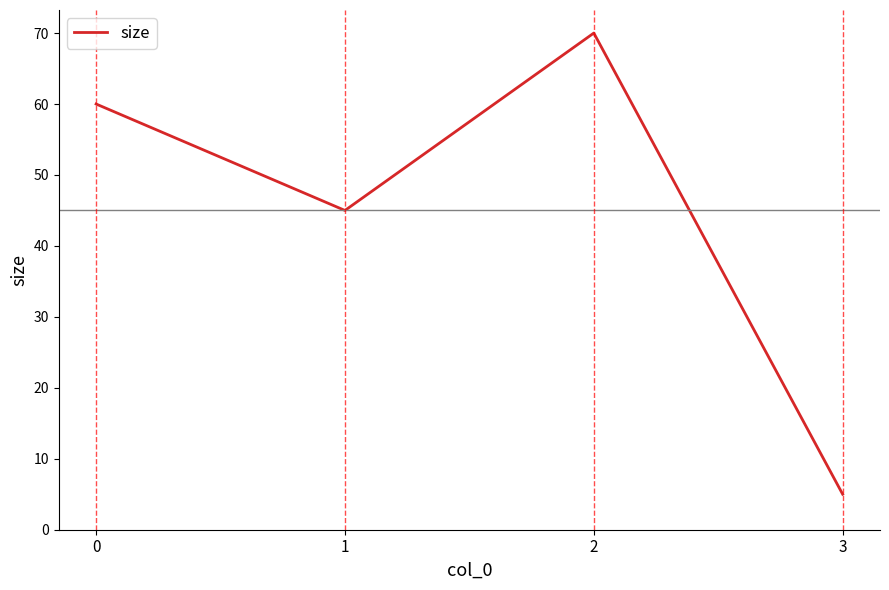

Is it true that the value at 0 is 13?

False